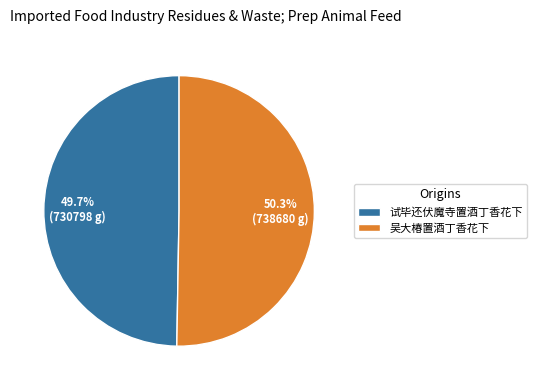

Between 试毕还伏魔寺置酒丁香花下 and 吴大椿置酒丁香花下, which is larger?

吴大椿置酒丁香花下